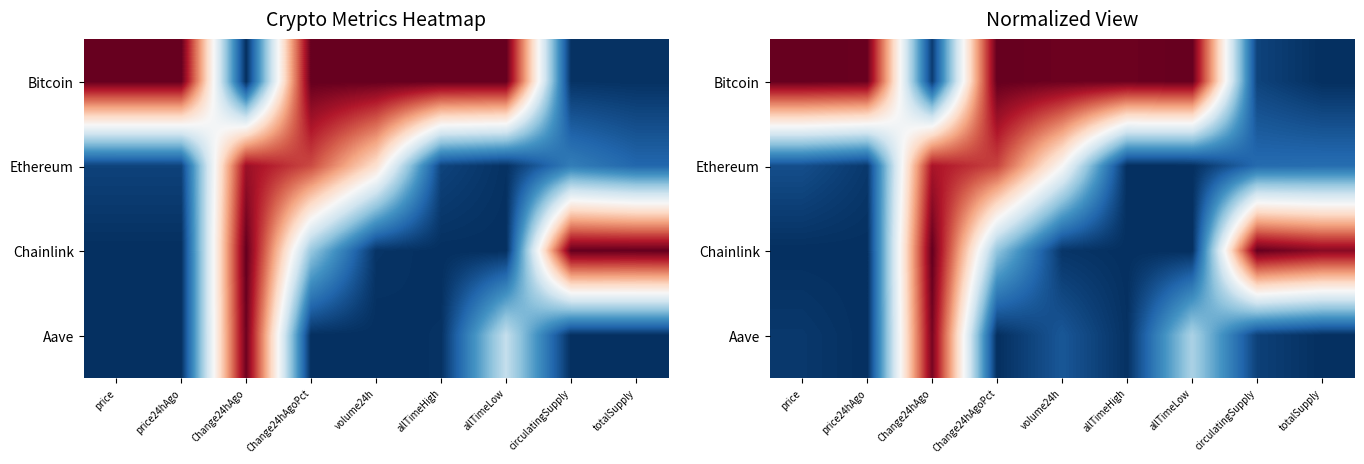

What is the spread (max minus min) of values at volume24h?

1.0